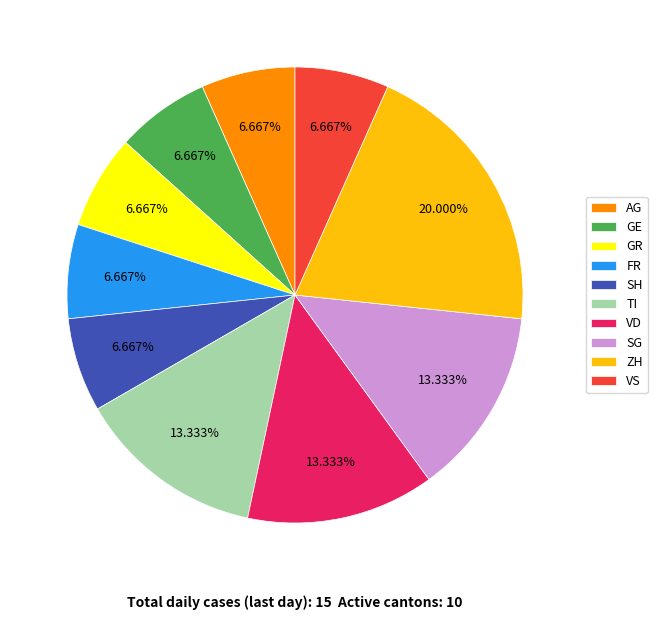

How many slices are in this pie chart?

10